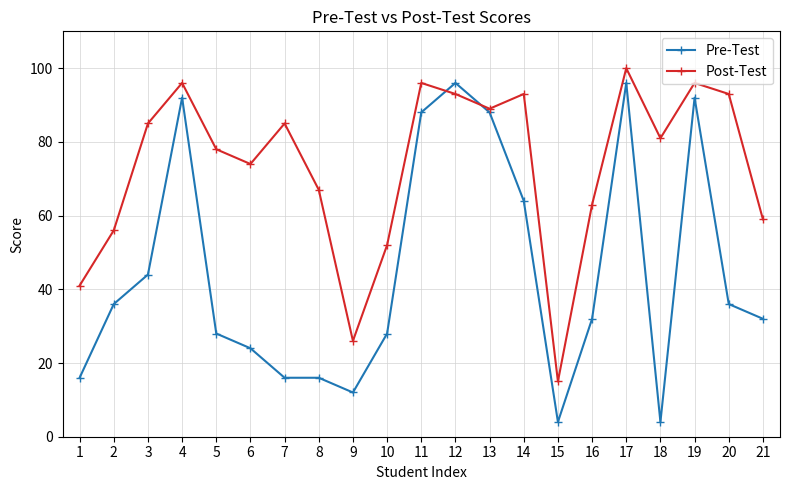

Does the chart display data point markers on the line(s)?

Yes